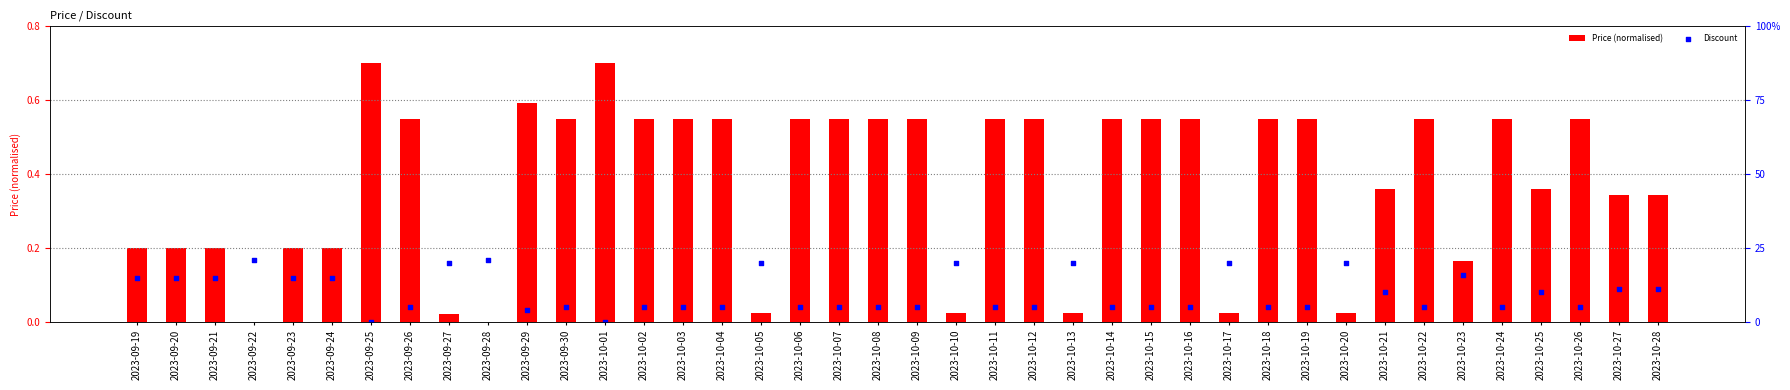

Which series has the largest Y range (max minus min)?

Discount